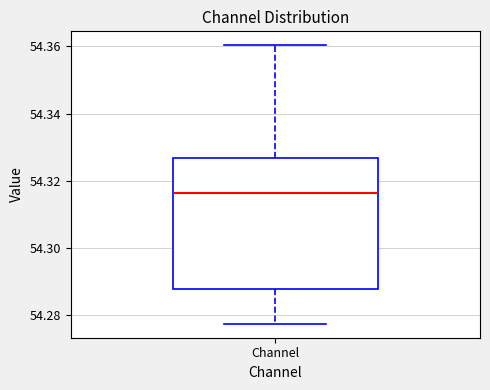

Where does the lower whisker of the box for Channel end on the y-axis? The values are not printed on the chart, so give them approximately, as read against the axis.

54.278